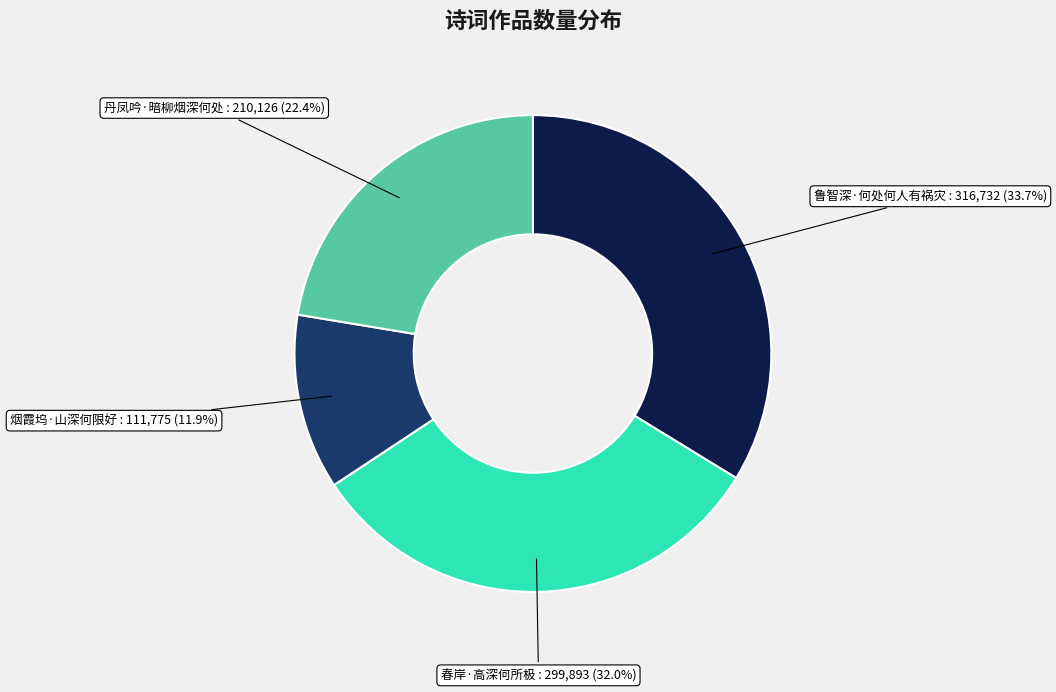

Does any single category account for the majority?

No